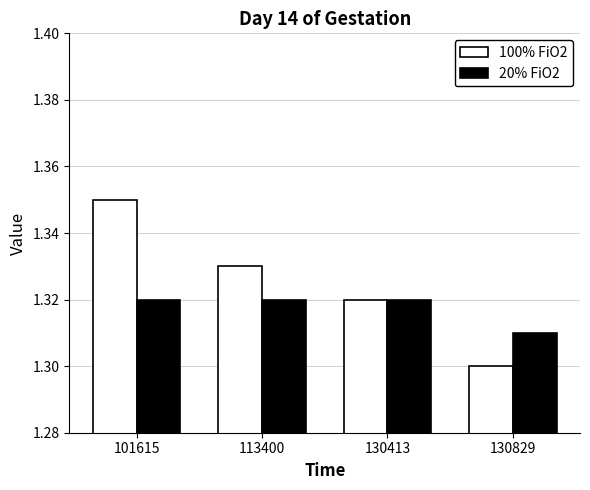

How many data points does each series have?

4